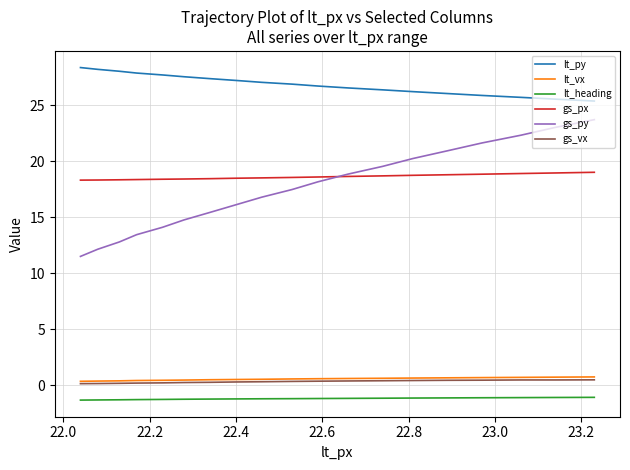

Which series has the largest total across all categories?

lt_py